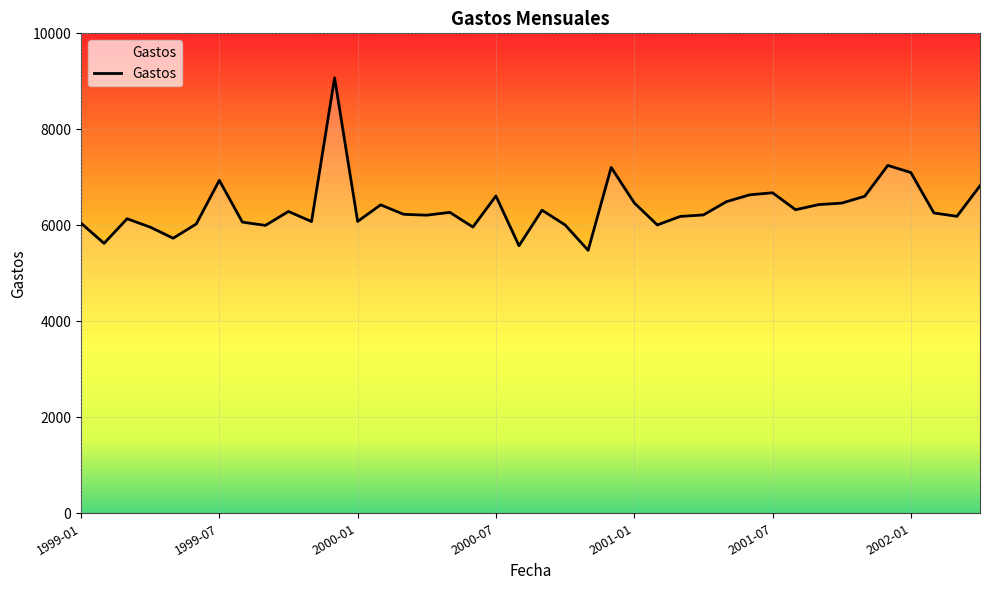

What is the greatest value displayed?

9072.2